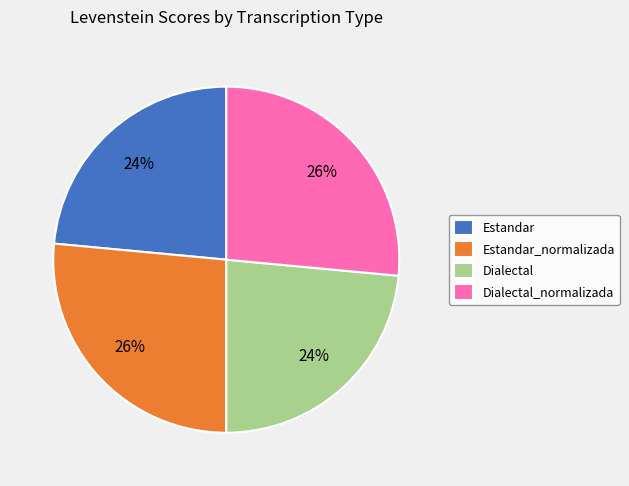

The Estandar slice represents 24% of the pie. True or false?

True